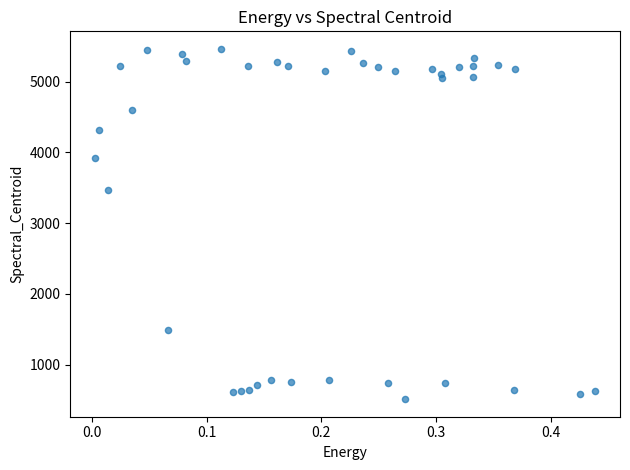

What Y value in the scatter plot is closest to 2986?

3468.4